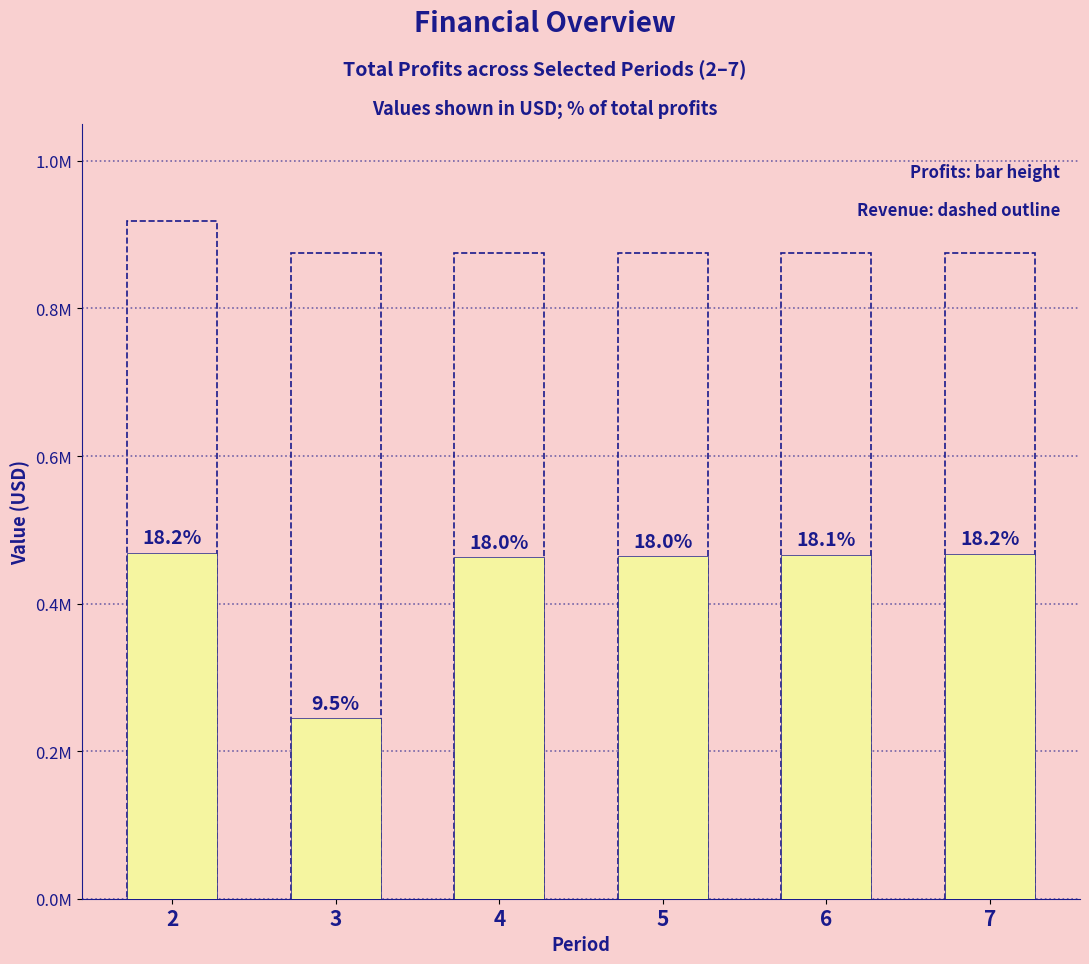

Reading left to right, what are all the values shown in this chart?

Total Profits: 468161.5	244351.1	462543.9	463938.6	465335.3	466733.9
Total Revenues: 918969.2	875770.8	875770.8	875770.8	875770.8	875770.8